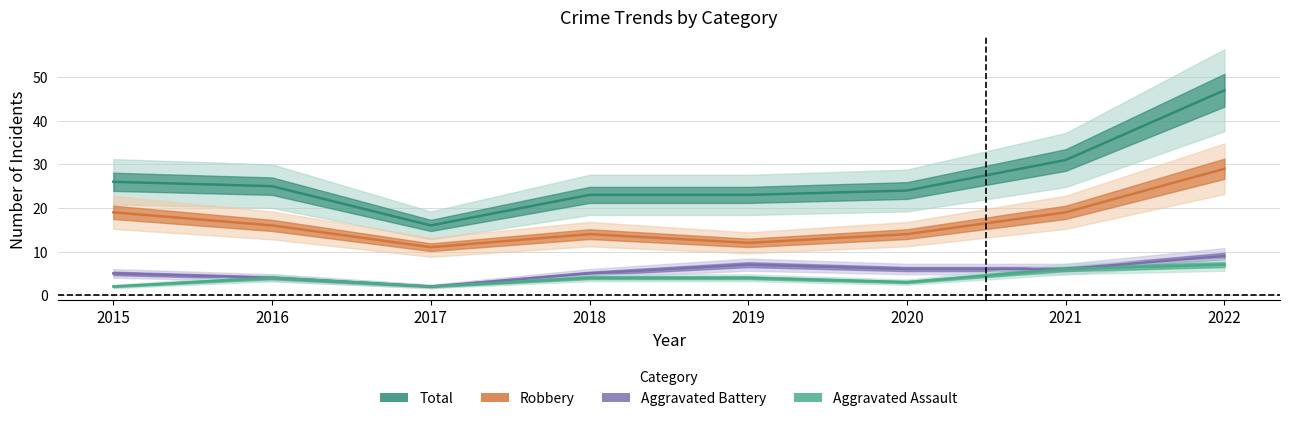

How many lines are shown in the chart?

4